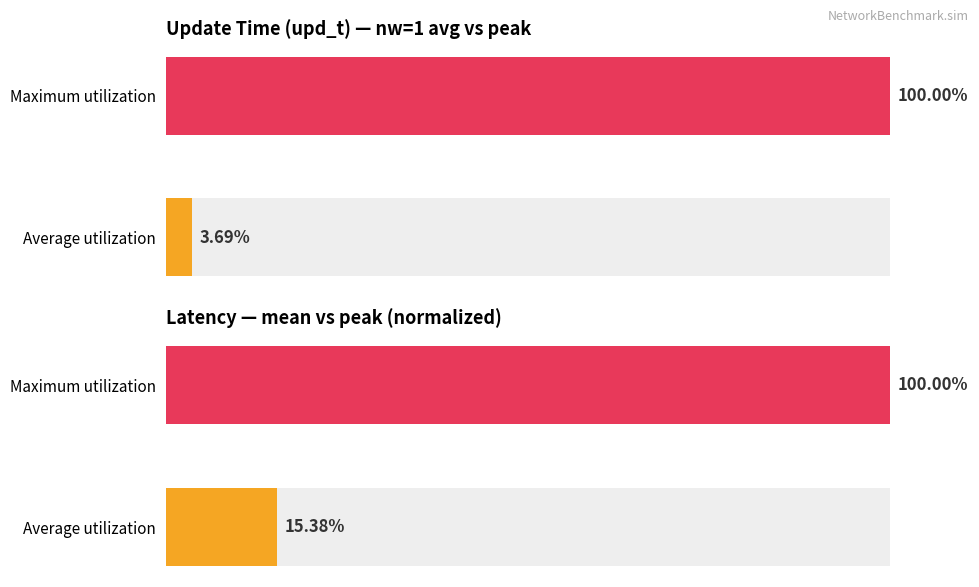

Which has a higher value, Average utilization or Maximum utilization?

Maximum utilization